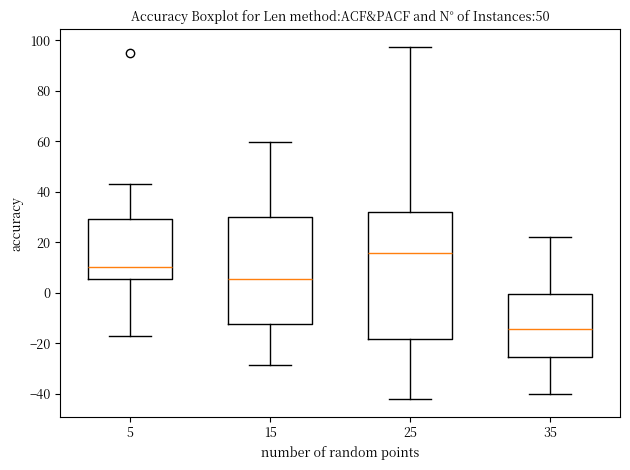

Reading left to right, read every box against the y-axis: the position of its median line, the range the box covers, and the ends of its whiskers. The values are not printed on the chart, so give them approximately, as read against the axis.

5: median 10, box 6 to 30, whiskers -18 to 44
15: median 6, box -12 to 30, whiskers -28 to 60
25: median 16, box -18 to 32, whiskers -42 to 98
35: median -14, box -26 to 0, whiskers -40 to 22